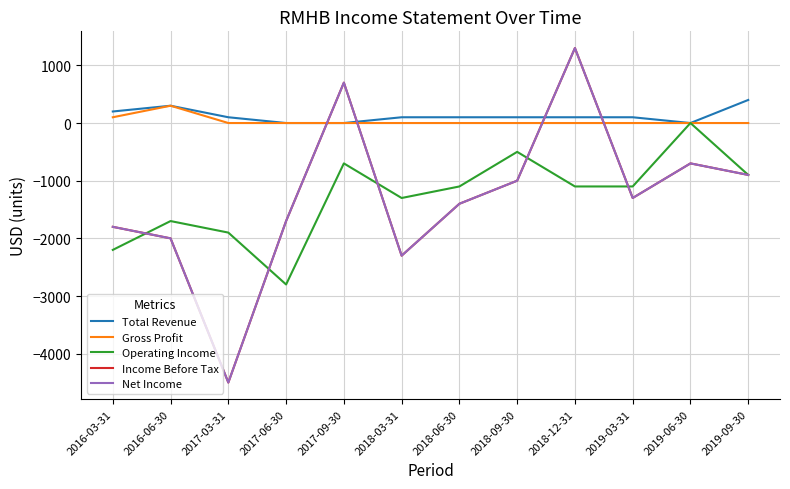

What is the difference between the second highest and second lowest values in the Total Revenue series?

300